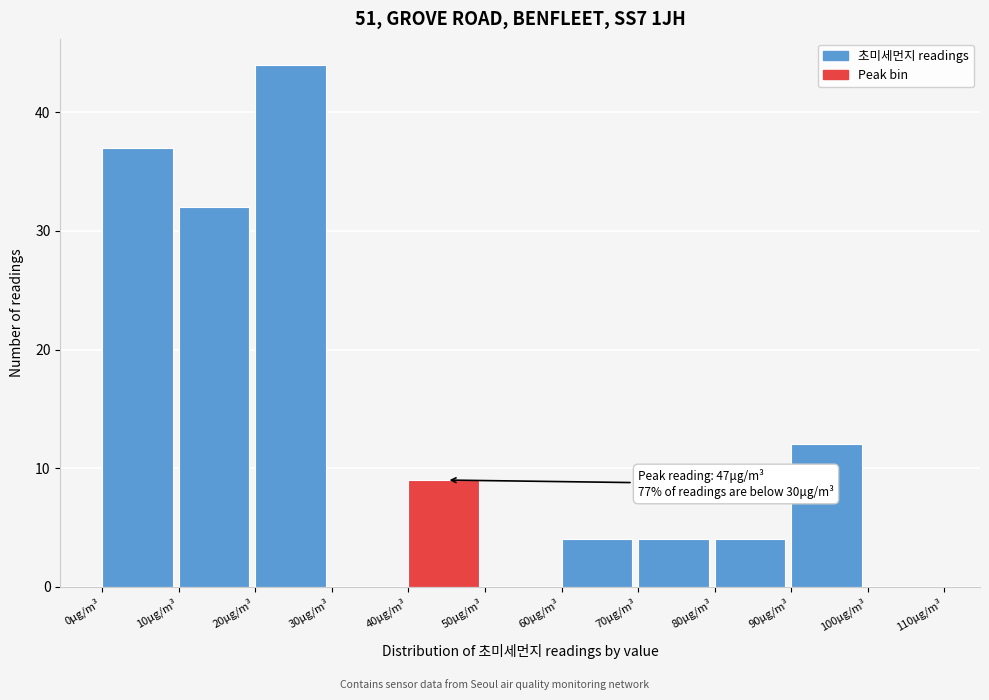

Over which range of the x-axis is the bar tallest?

20 to 30